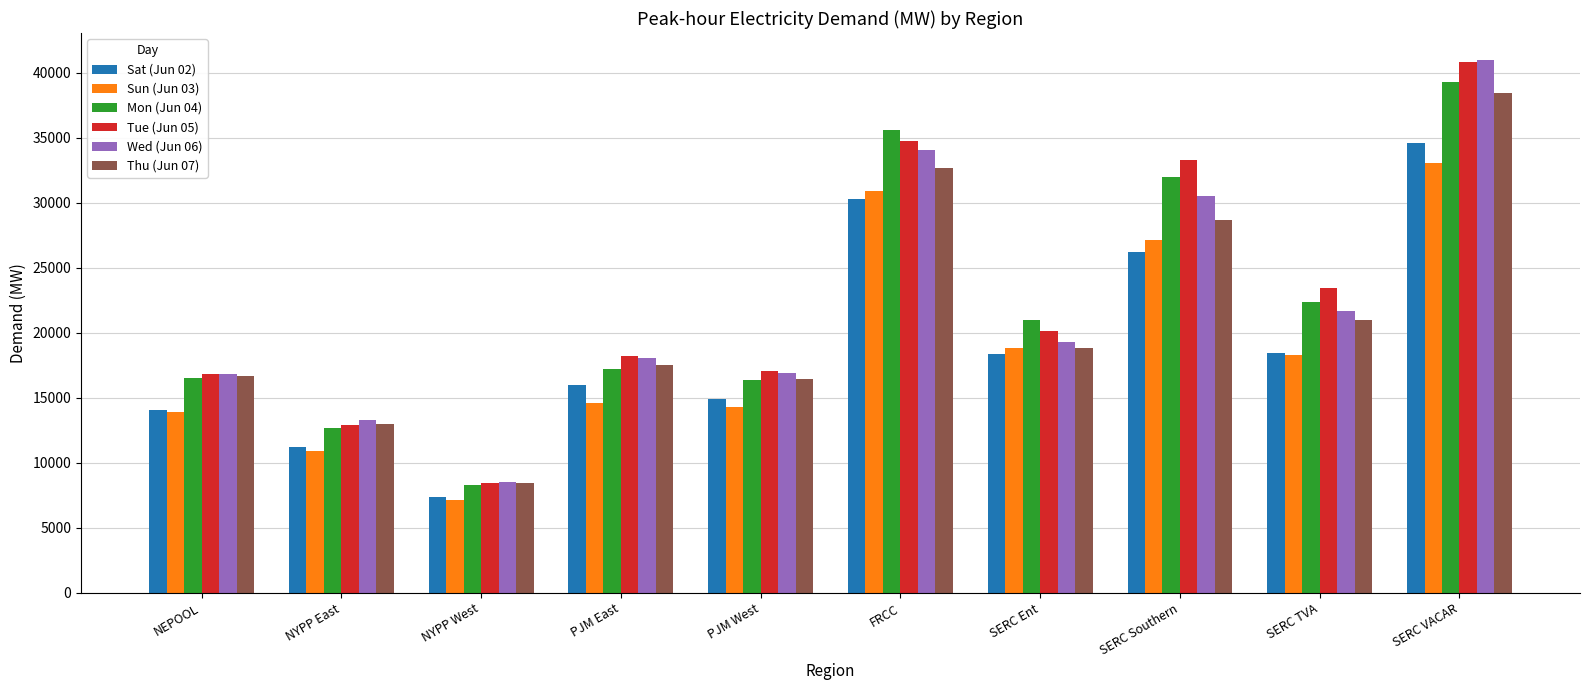

How many bars are there in each group?

6